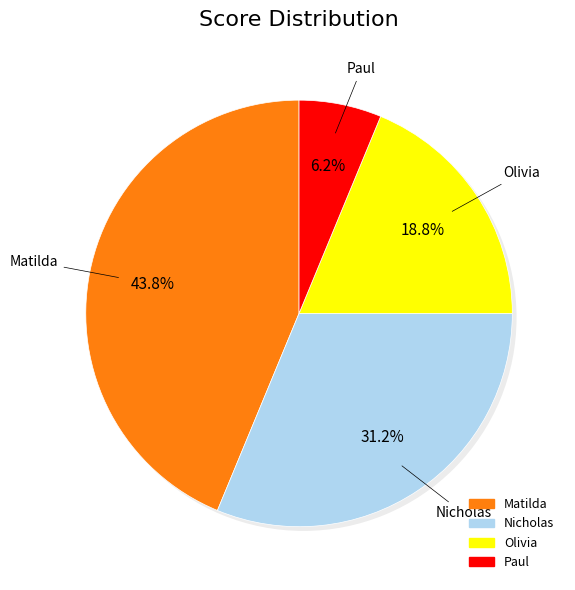

Does any single category account for the majority?

No